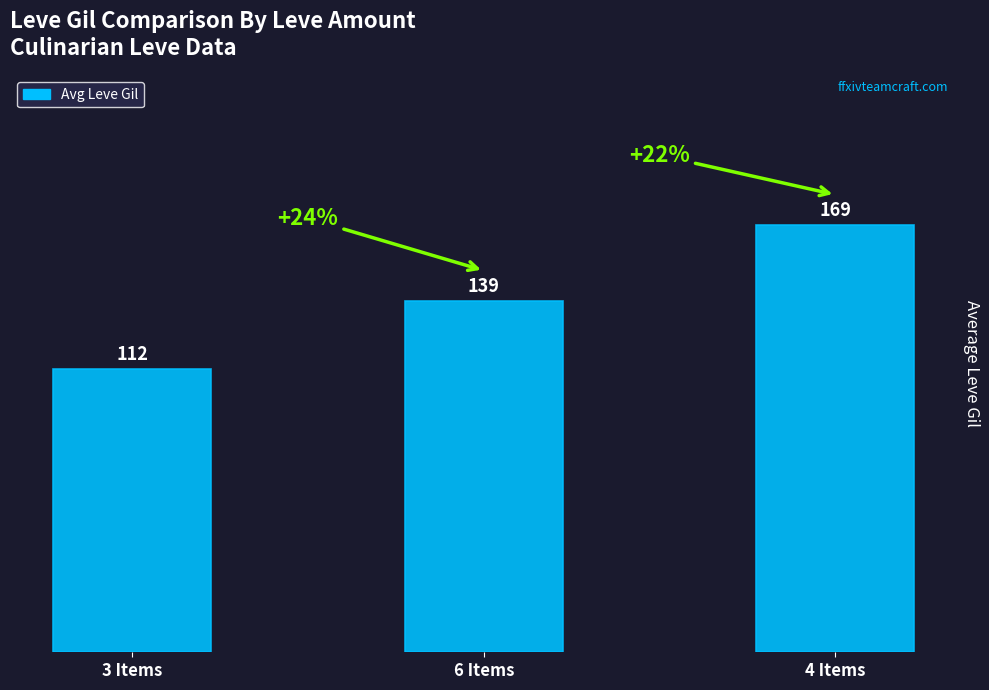

Is it true that the value at 6 Items is 139?

True